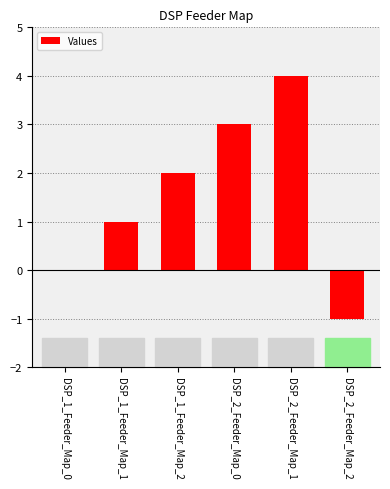

The value at DSP_1_Feeder_Map_2 is 2. True or false?

True